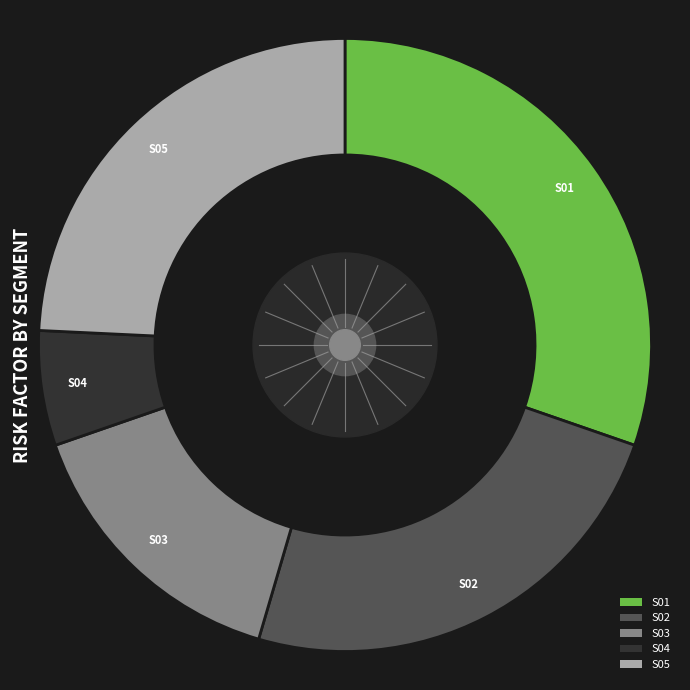

Which has a higher value, S03 or S04?

S03